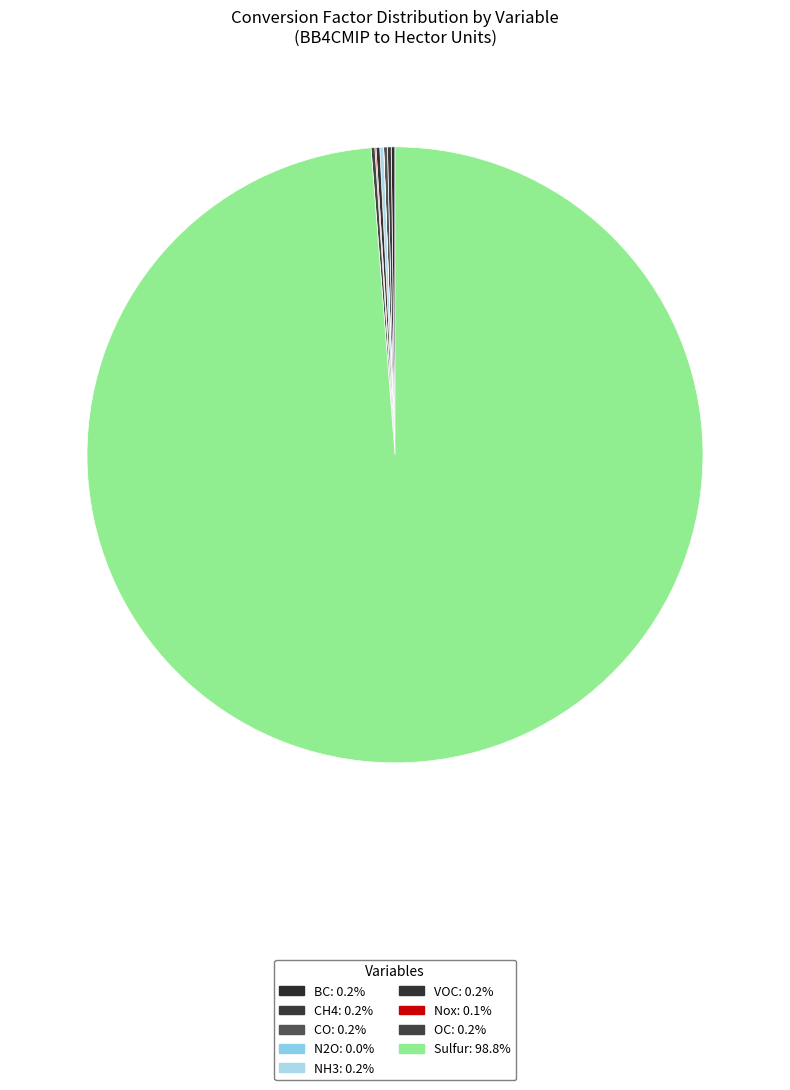

How many segments does this pie chart have?

9